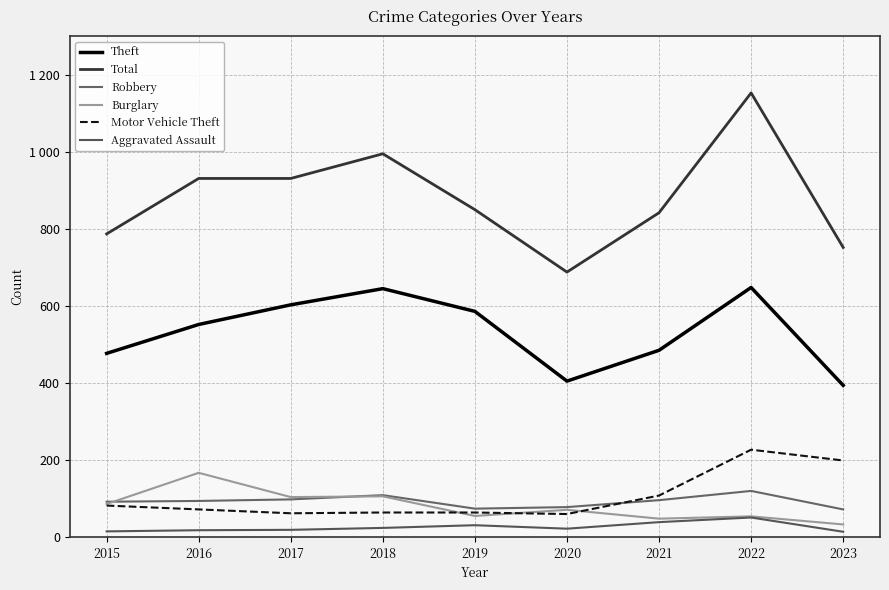

Is this an area chart (filled region under the line)?

No